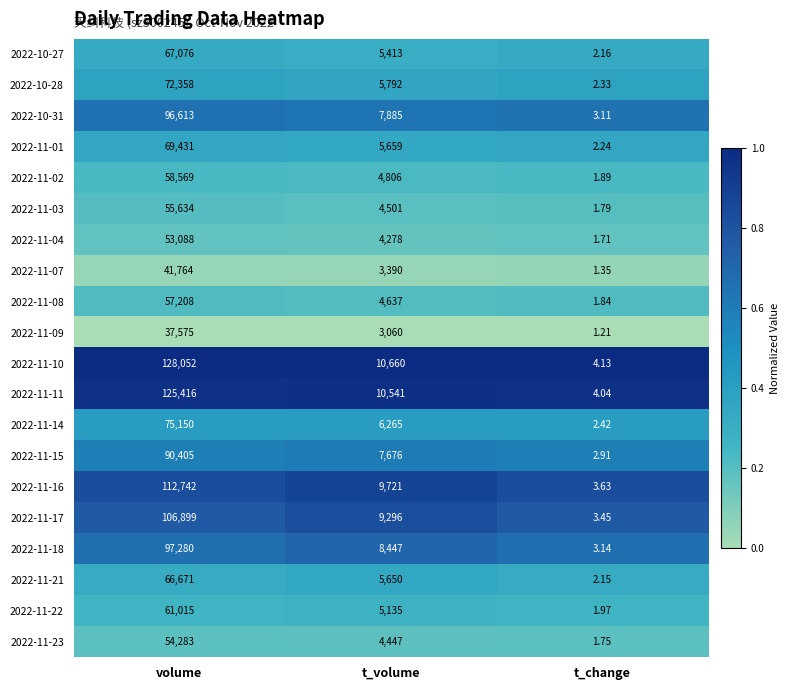

At which label is 2022-11-10 closest to 64028?

t_volume